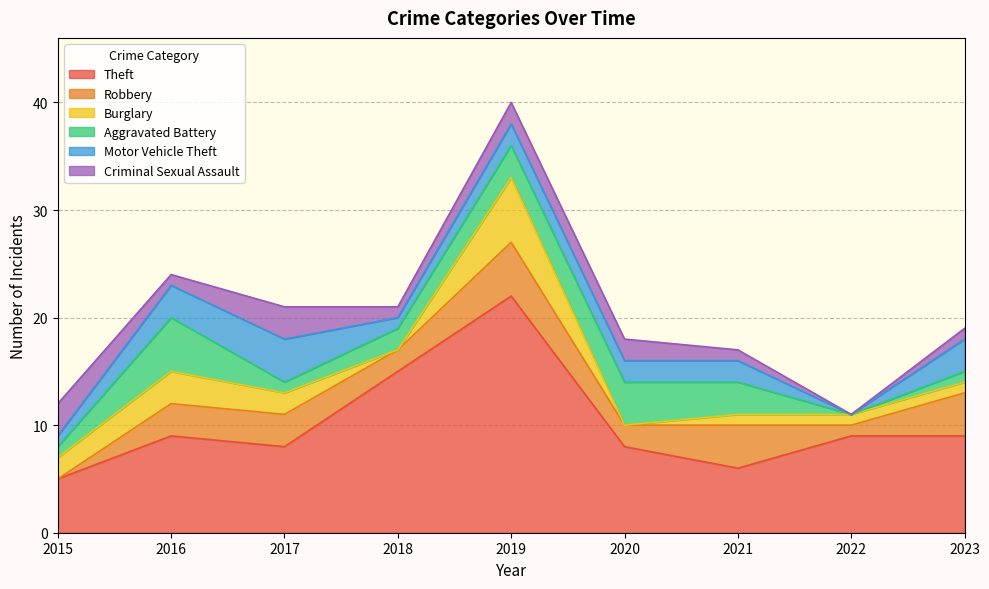

True or false: Criminal Sexual Assault has a value of 1 at 2020.

False